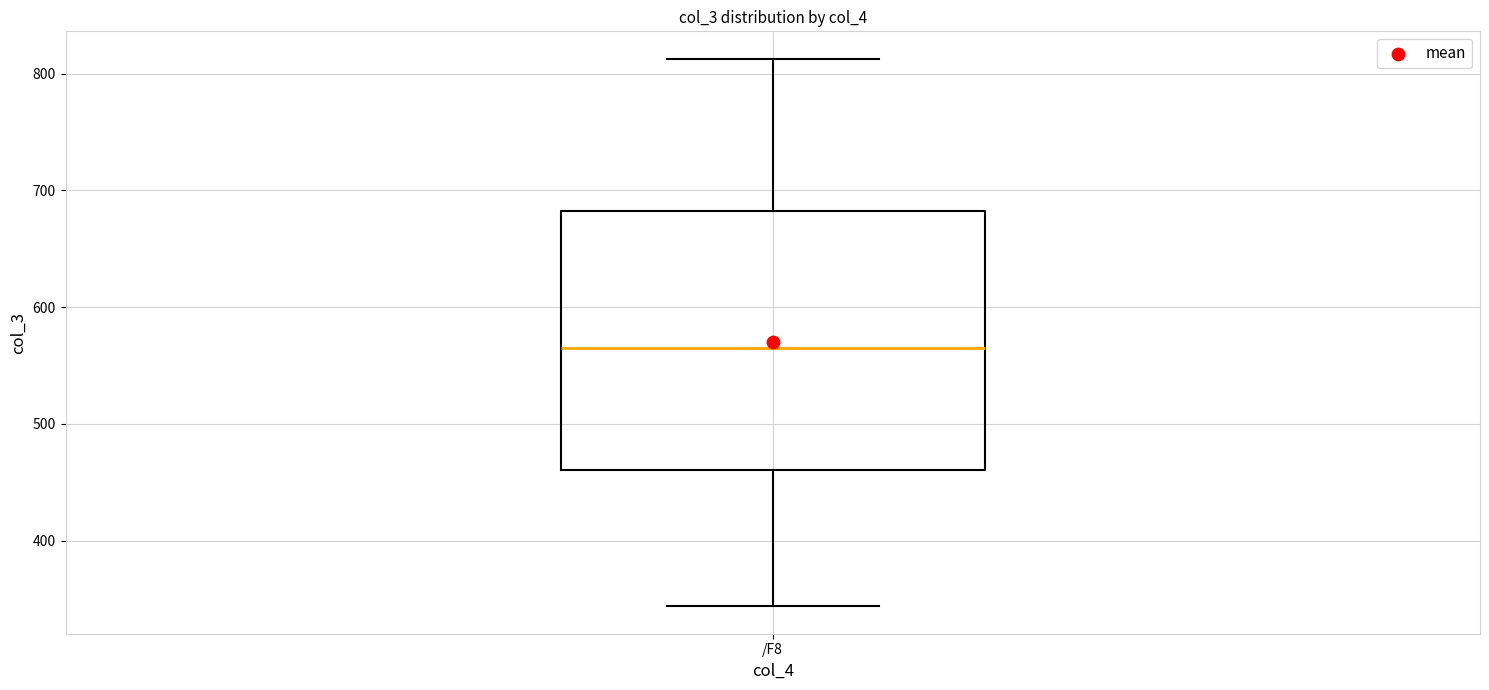

Where is the upper edge of the box for /F8 on the y-axis? The values are not printed on the chart, so give them approximately, as read against the axis.

680